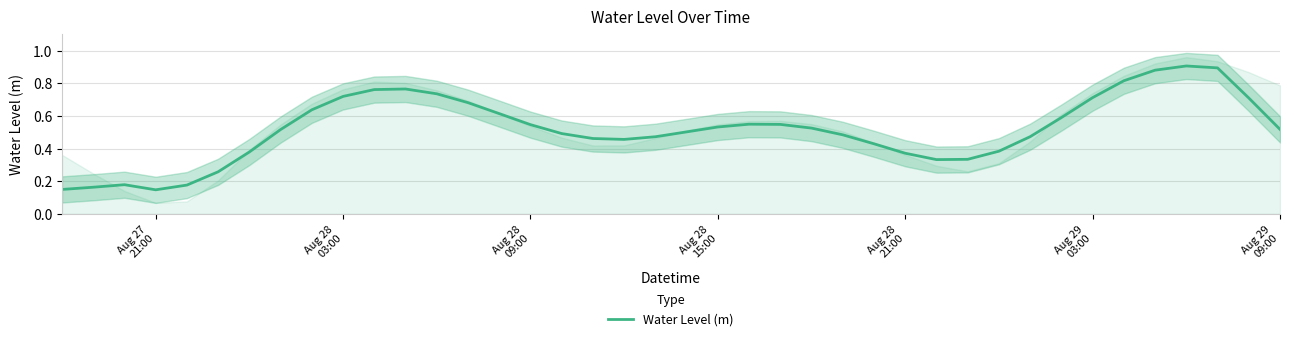

True or false: the data has more than 0 interior local peaks.

True